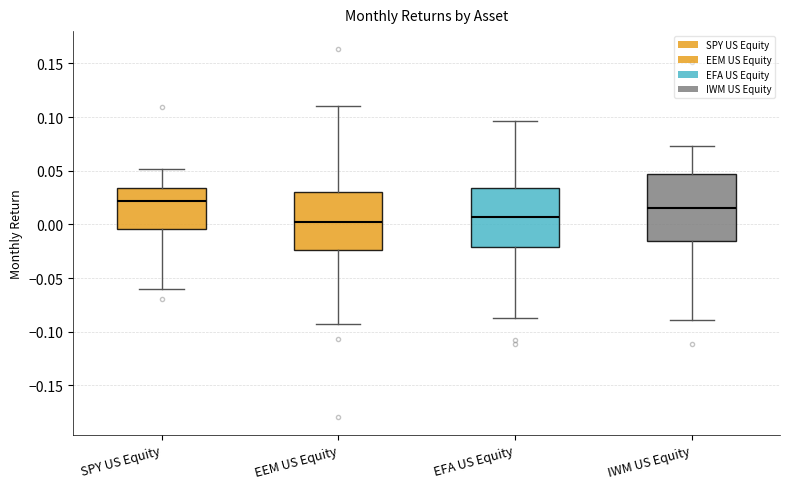

Which box is the tallest, from its lower edge to its upper edge?

IWM US Equity